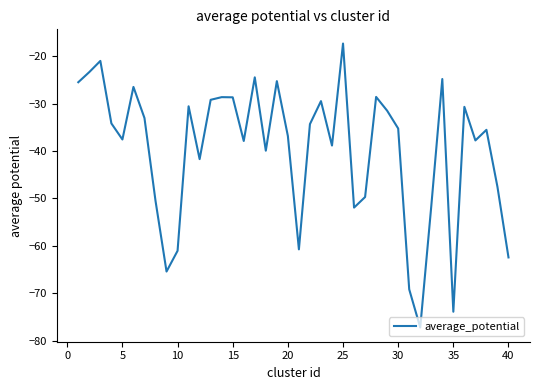

What is the difference between the maximum and minimum values?

59.9